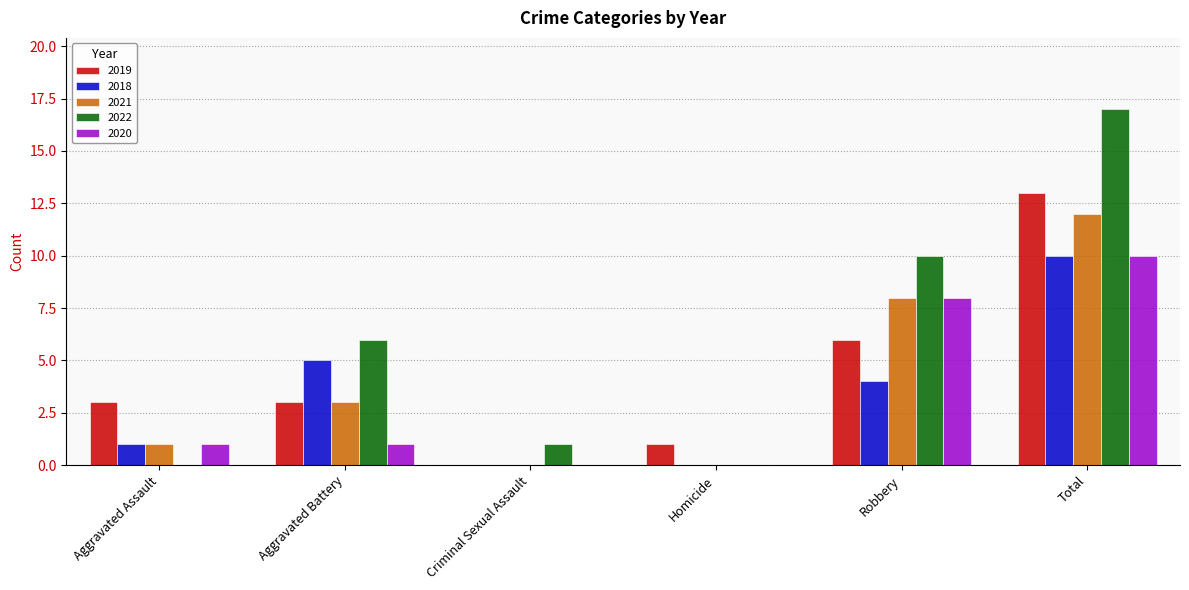

What is the sum of all 2022 values?

34